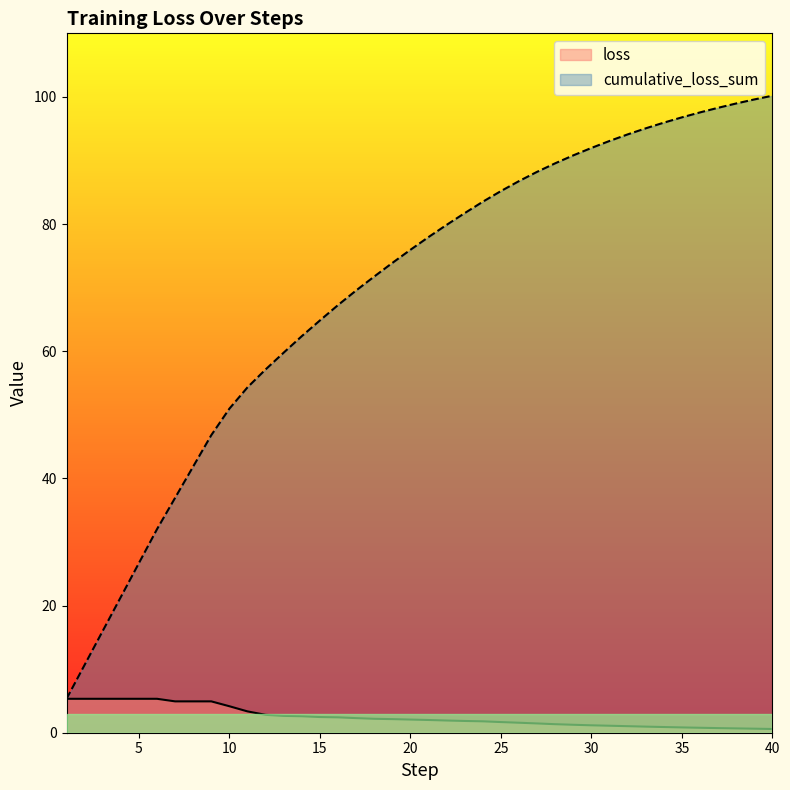

Reading right to left, transcribe all the data shown in this chart.

loss: 0.6	0.6	0.7	0.7	0.8	0.8	0.9	1.0	1.0	1.1	1.2	1.2	1.3	1.5	1.6	1.7	1.8	1.8	1.9	2.0	2.1	2.1	2.2	2.3	2.4	2.5	2.6	2.6	2.8	3.4	4.2	4.9	4.9	4.9	5.3	5.3	5.3	5.3	5.3	5.3
cumulative_loss_sum: 100.2	99.6	99.0	98.3	97.6	96.8	95.9	95.1	94.1	93.1	92.0	90.8	89.6	88.2	86.8	85.2	83.5	81.7	79.9	78.0	75.9	73.9	71.7	69.6	67.3	64.8	62.4	59.8	57.1	54.3	51.0	46.8	41.9	36.9	32.0	26.7	21.3	16.0	10.7	5.3